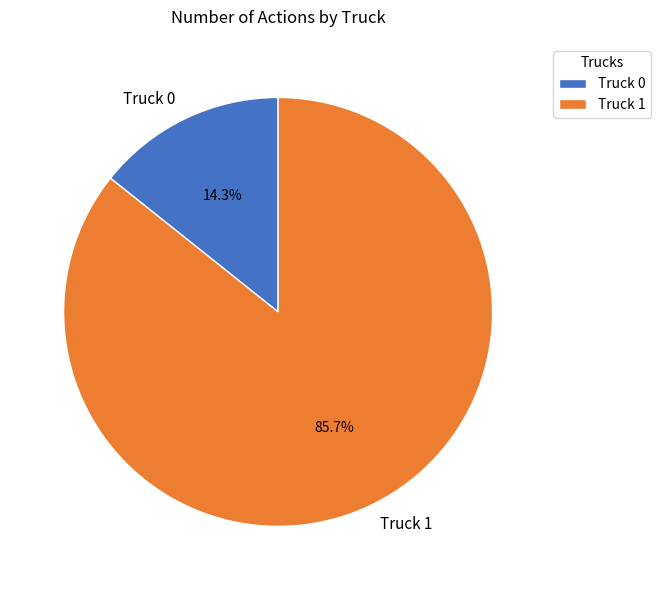

To the nearest percent, what is the difference between the Truck 1 and Truck 0 slice percentages?

71%